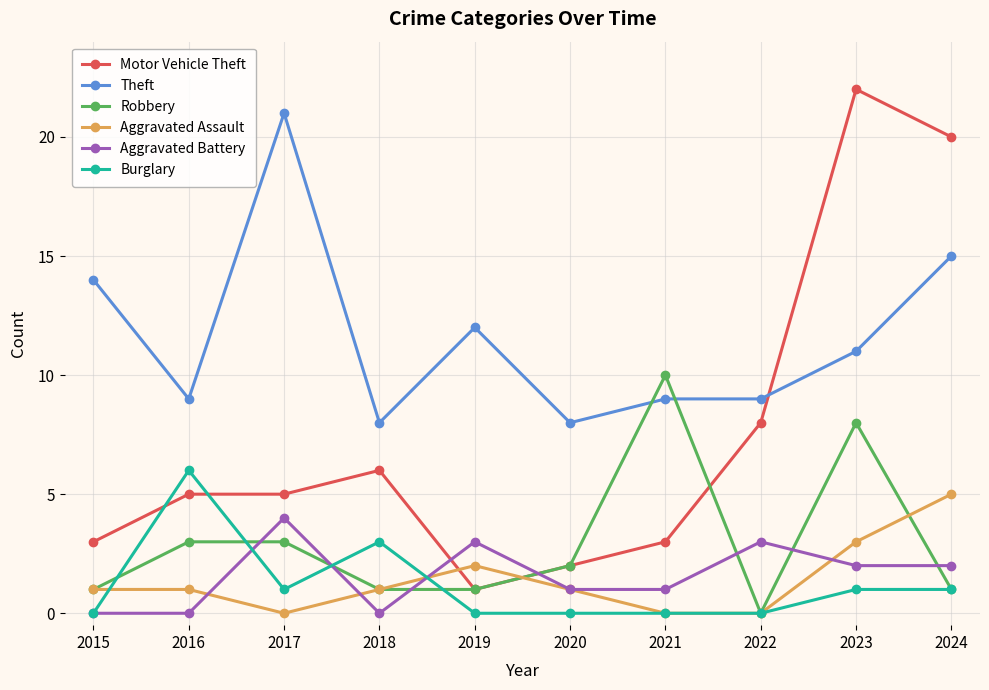

What is the maximum value shown in the chart?

22